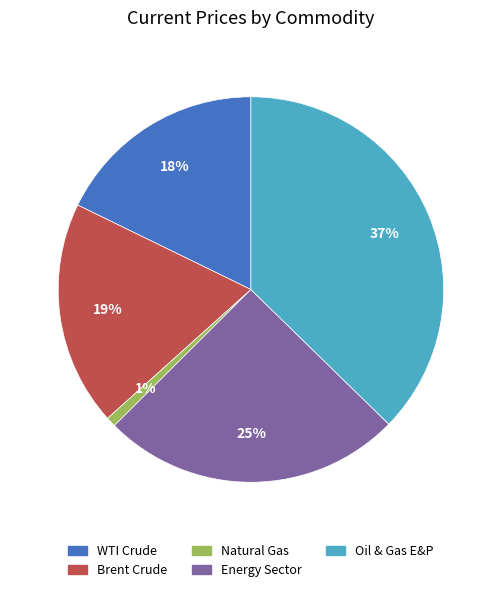

What percentage is the WTI Crude slice, to the nearest percent?

18%